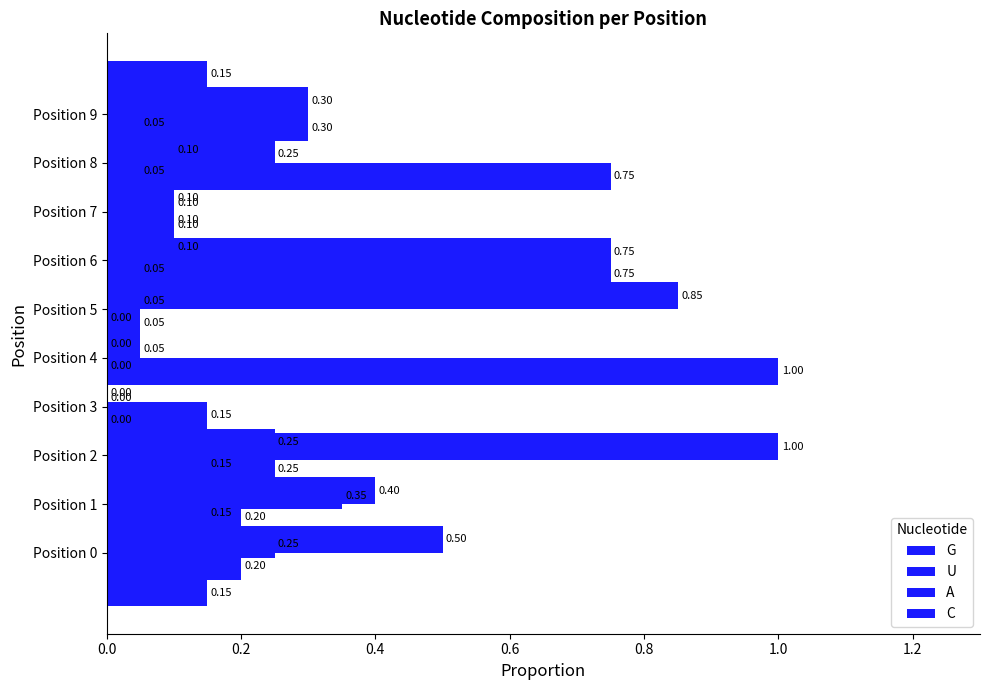

Does the chart contain stacked bars?

No